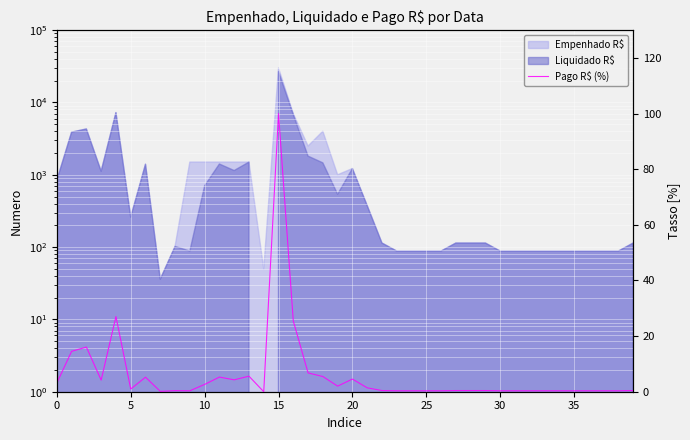

At which category does the chart reach its minimum across all series?

14